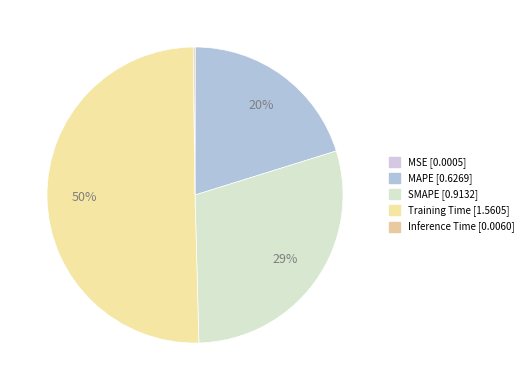

Which category has the biggest portion of the pie?

Training Time